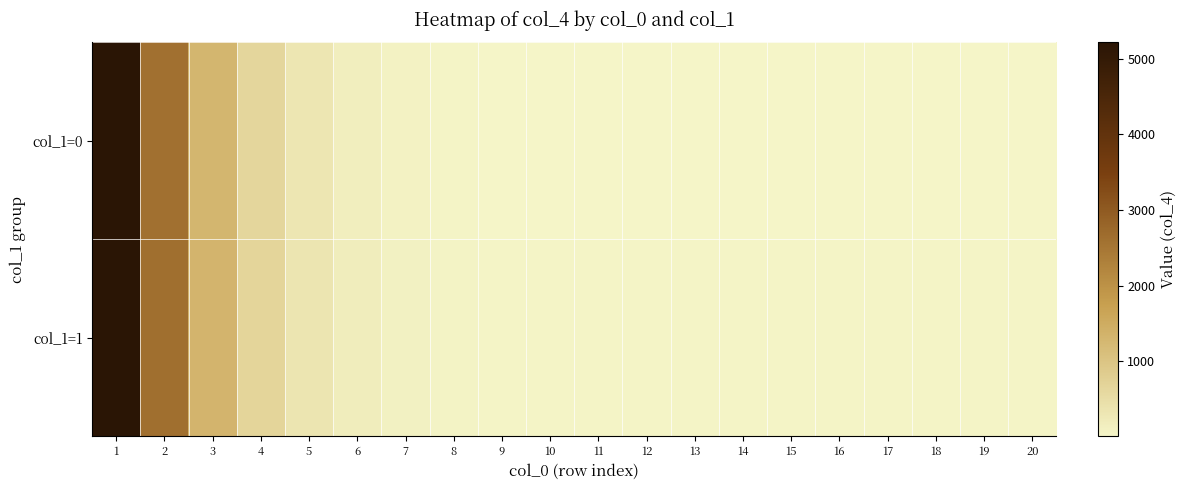

What is the total value across all series at 2?

5219.8